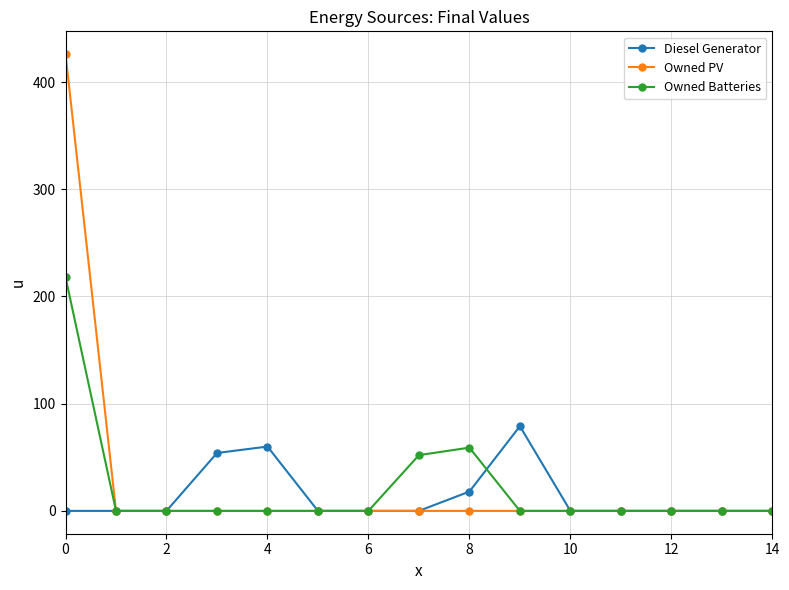

What are all the series names shown in the legend?

Diesel Generator, Owned PV, Owned Batteries